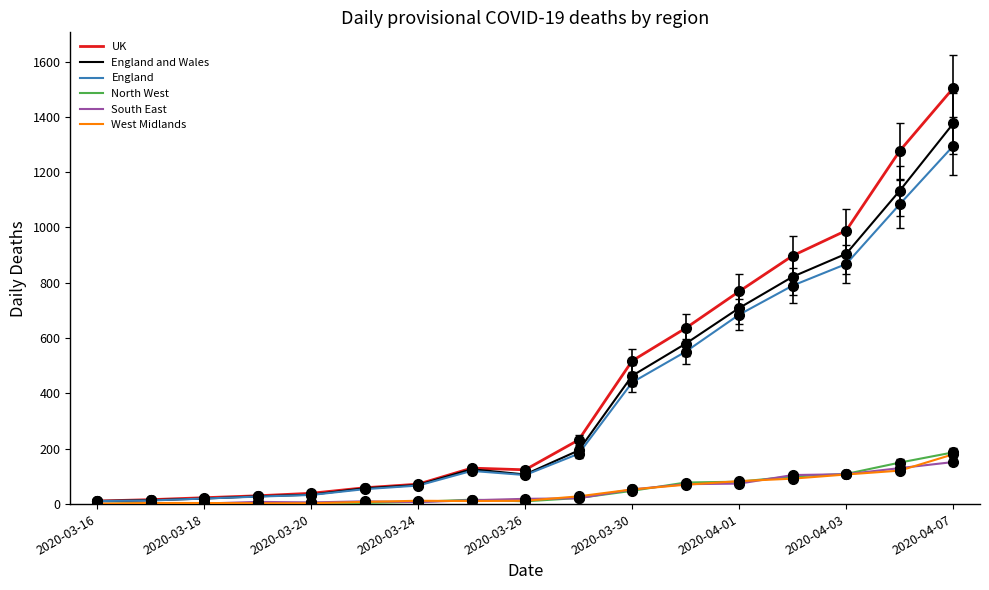

In UK, how many points are lower than both neighbors (excluding endpoints)?

1